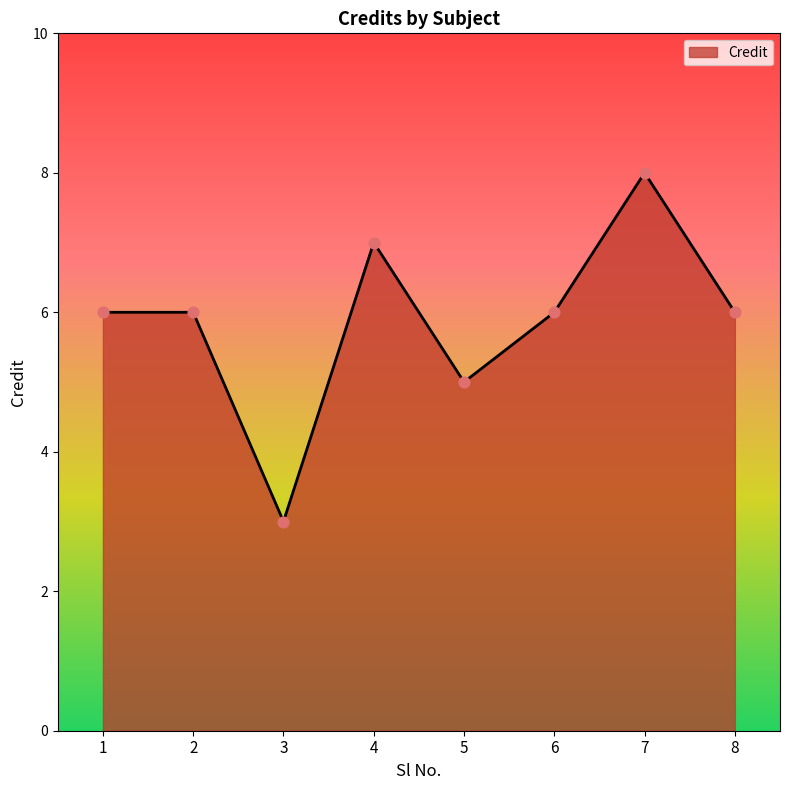

Between 7 and 4, which is larger?

7